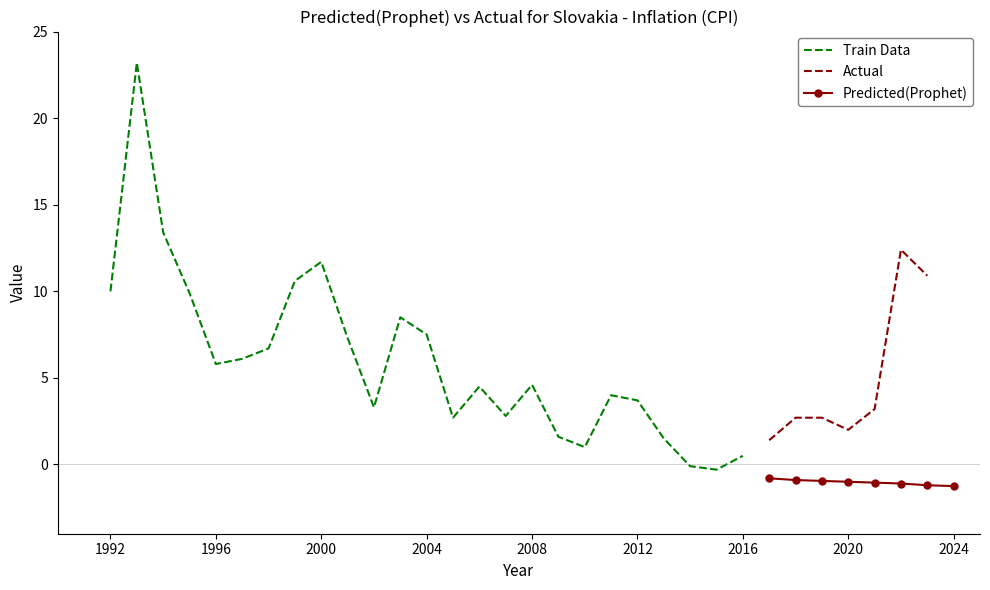

Does the chart have visible grid lines?

No